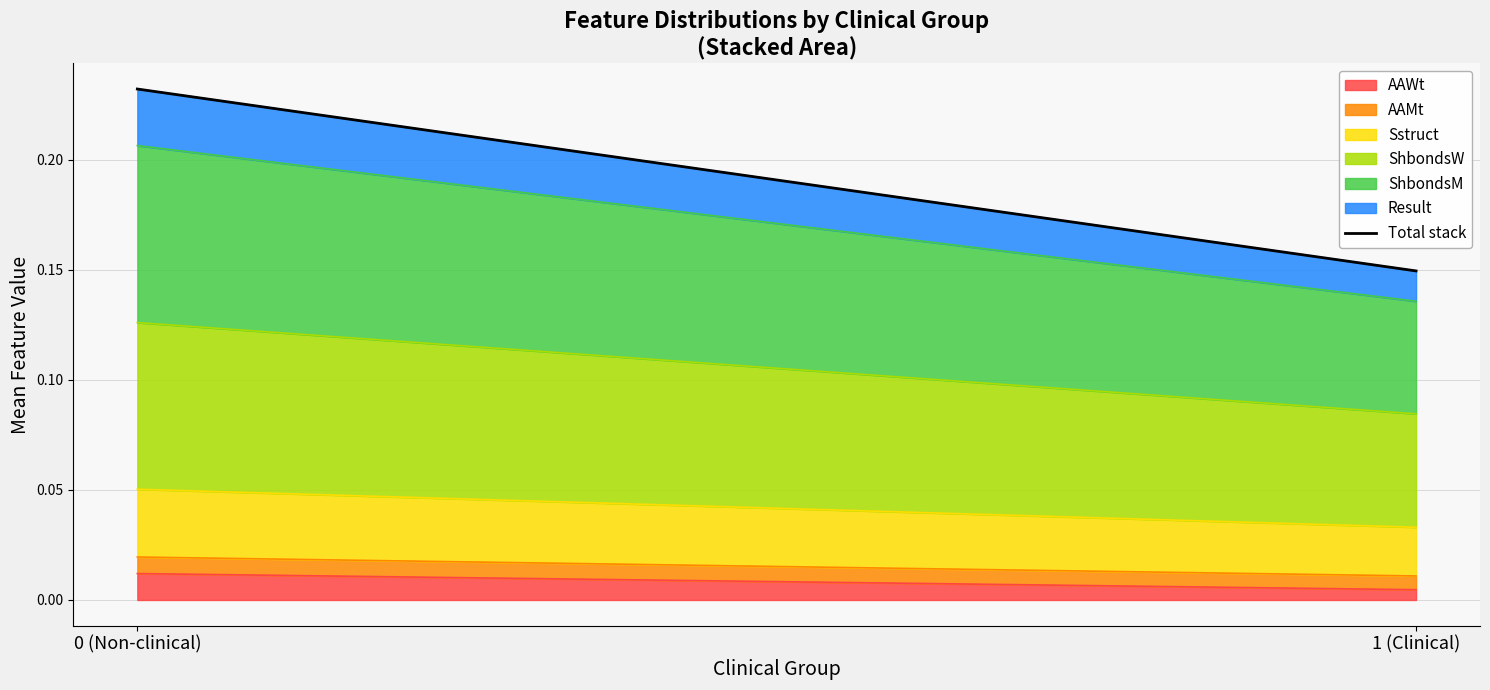

What is the sum of the values at 0 (Non-clinical) and 1 (Clinical)?

0.4